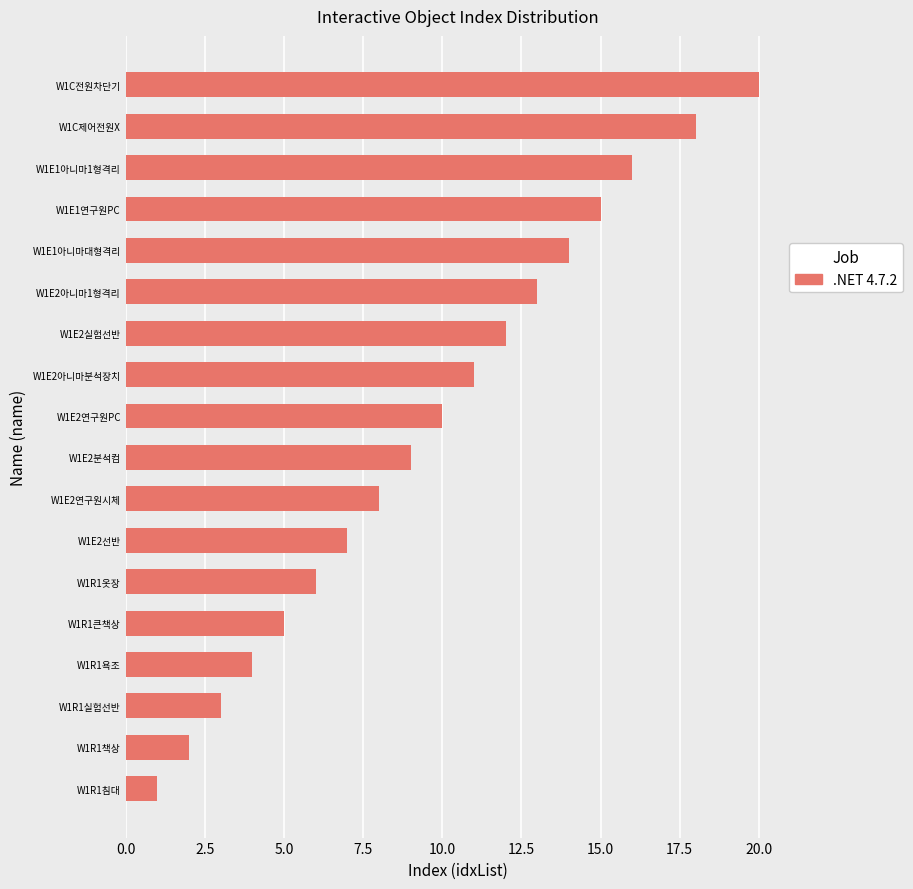

What is the change in value from W1E2아니마분석장치 to W1E1아니마대형격리?

+3